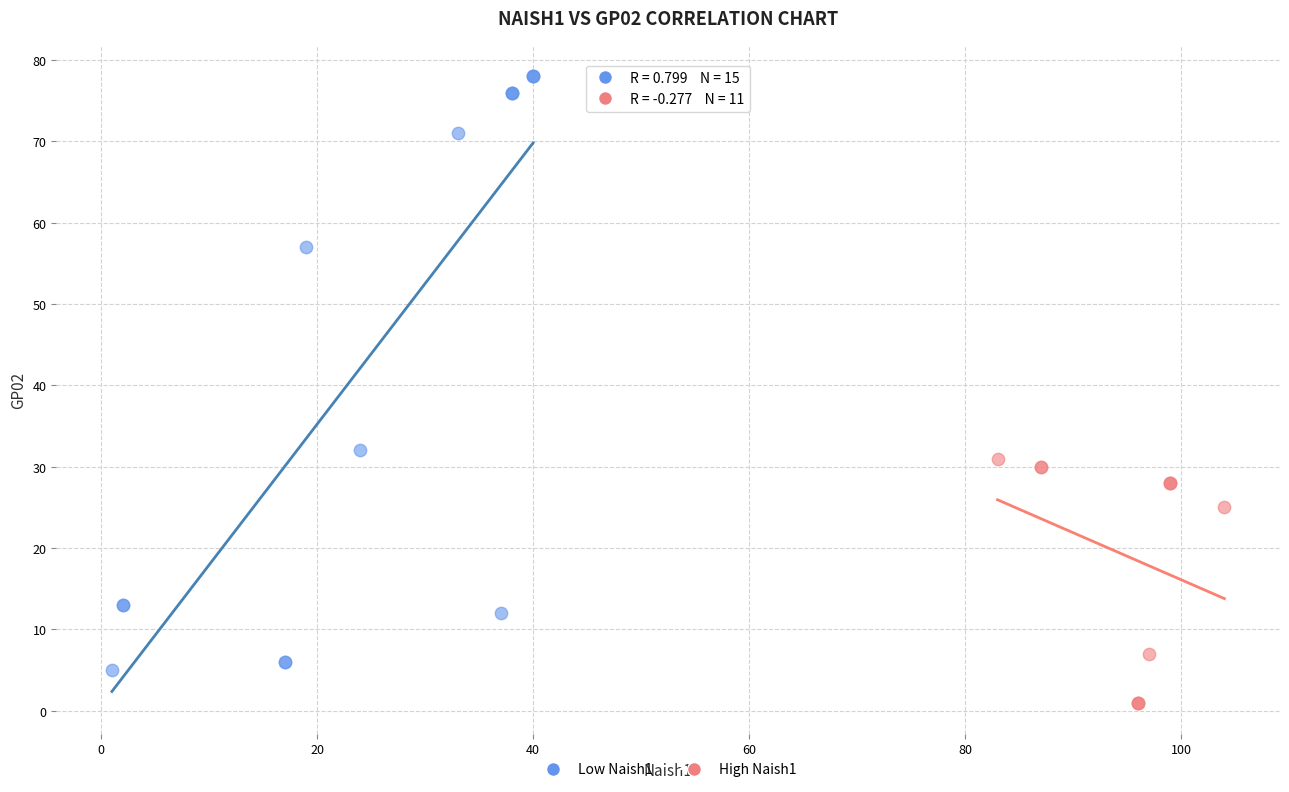

What are all the series names shown in the legend?

Low Naish1, High Naish1